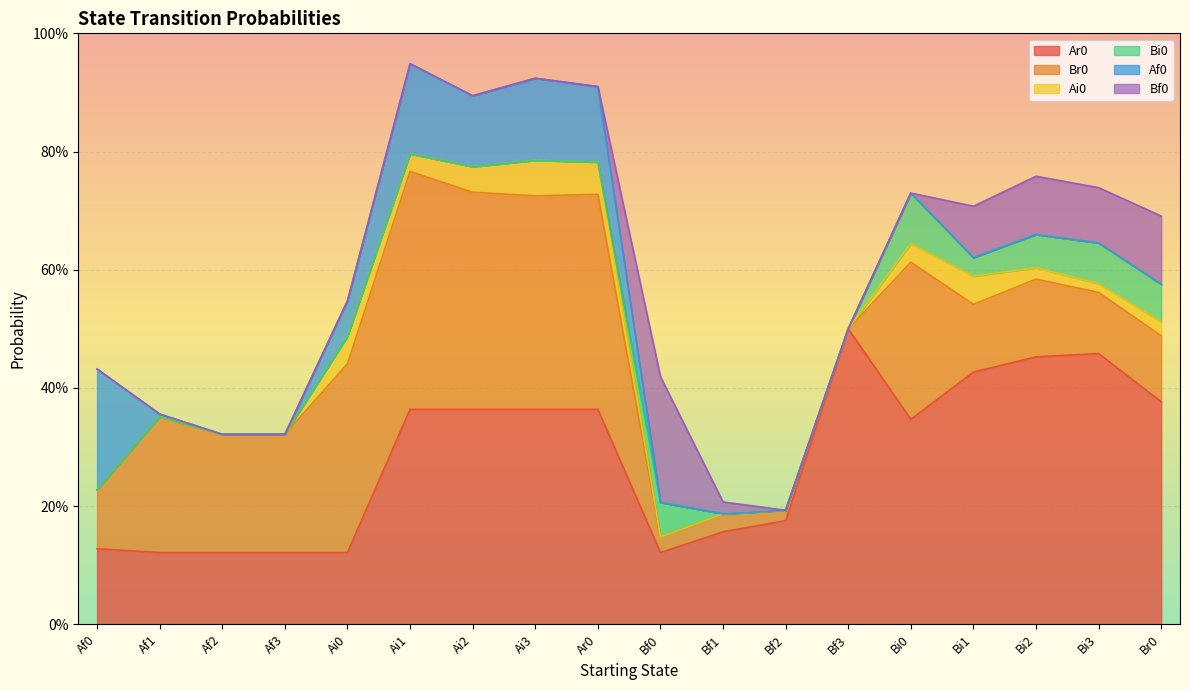

What position from the right is Ai1?

13